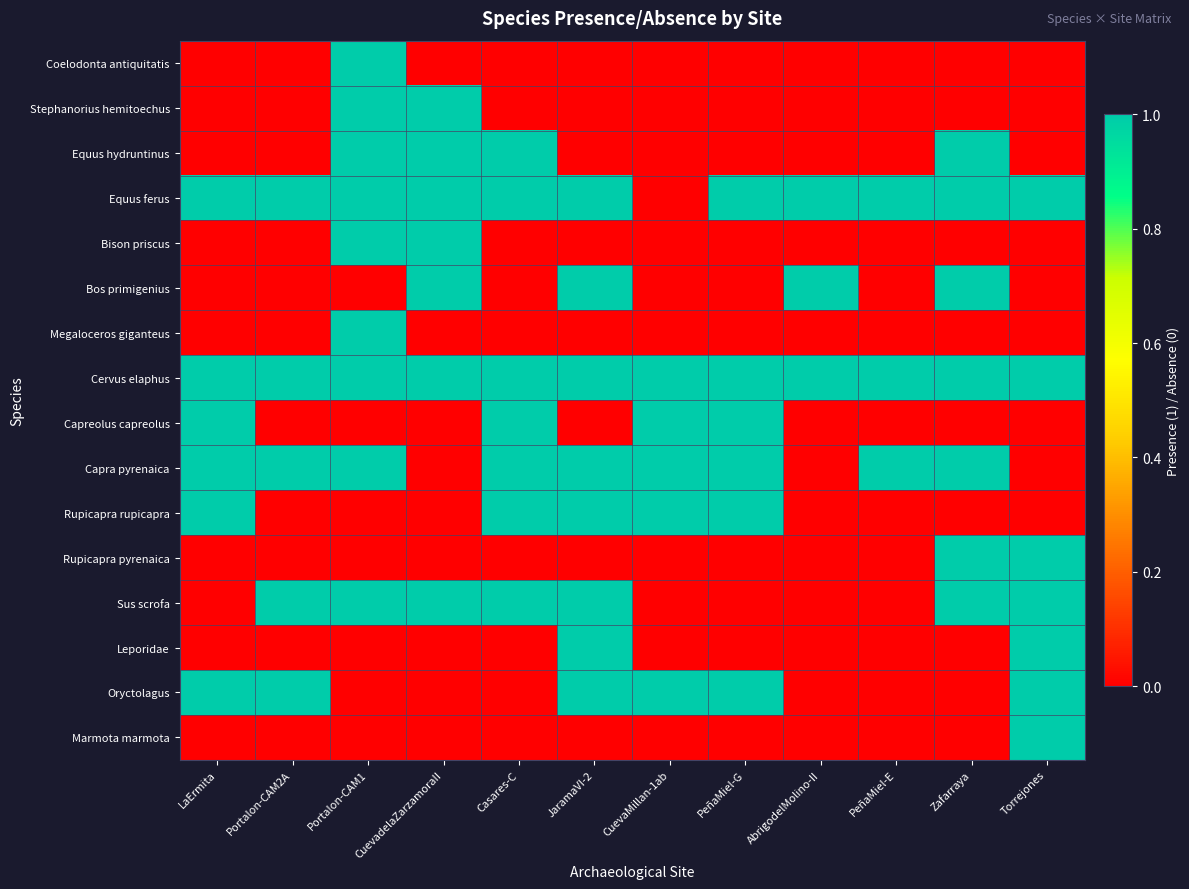

Reading left to right, transcribe all the data shown in this chart.

Coelodonta antiquitatis: LaErmita=0	Portalon-CAM2A=0	Portalon-CAM1=1	CuevadelaZarzamoraII=0	Casares-C=0	JaramaVI-2=0	CuevaMillan-1ab=0	PeñaMiel-G=0	AbrigodelMolino-II=0	PeñaMiel-E=0	Zafarraya=0	Torrejones=0
Stephanorius hemitoechus: LaErmita=0	Portalon-CAM2A=0	Portalon-CAM1=1	CuevadelaZarzamoraII=1	Casares-C=0	JaramaVI-2=0	CuevaMillan-1ab=0	PeñaMiel-G=0	AbrigodelMolino-II=0	PeñaMiel-E=0	Zafarraya=0	Torrejones=0
Equus hydruntinus: LaErmita=0	Portalon-CAM2A=0	Portalon-CAM1=1	CuevadelaZarzamoraII=1	Casares-C=1	JaramaVI-2=0	CuevaMillan-1ab=0	PeñaMiel-G=0	AbrigodelMolino-II=0	PeñaMiel-E=0	Zafarraya=1	Torrejones=0
Equus ferus: LaErmita=1	Portalon-CAM2A=1	Portalon-CAM1=1	CuevadelaZarzamoraII=1	Casares-C=1	JaramaVI-2=1	CuevaMillan-1ab=0	PeñaMiel-G=1	AbrigodelMolino-II=1	PeñaMiel-E=1	Zafarraya=1	Torrejones=1
Bison priscus: LaErmita=0	Portalon-CAM2A=0	Portalon-CAM1=1	CuevadelaZarzamoraII=1	Casares-C=0	JaramaVI-2=0	CuevaMillan-1ab=0	PeñaMiel-G=0	AbrigodelMolino-II=0	PeñaMiel-E=0	Zafarraya=0	Torrejones=0
Bos primigenius: LaErmita=0	Portalon-CAM2A=0	Portalon-CAM1=0	CuevadelaZarzamoraII=1	Casares-C=0	JaramaVI-2=1	CuevaMillan-1ab=0	PeñaMiel-G=0	AbrigodelMolino-II=1	PeñaMiel-E=0	Zafarraya=1	Torrejones=0
Megaloceros giganteus: LaErmita=0	Portalon-CAM2A=0	Portalon-CAM1=1	CuevadelaZarzamoraII=0	Casares-C=0	JaramaVI-2=0	CuevaMillan-1ab=0	PeñaMiel-G=0	AbrigodelMolino-II=0	PeñaMiel-E=0	Zafarraya=0	Torrejones=0
Cervus elaphus: LaErmita=1	Portalon-CAM2A=1	Portalon-CAM1=1	CuevadelaZarzamoraII=1	Casares-C=1	JaramaVI-2=1	CuevaMillan-1ab=1	PeñaMiel-G=1	AbrigodelMolino-II=1	PeñaMiel-E=1	Zafarraya=1	Torrejones=1
Capreolus capreolus: LaErmita=1	Portalon-CAM2A=0	Portalon-CAM1=0	CuevadelaZarzamoraII=0	Casares-C=1	JaramaVI-2=0	CuevaMillan-1ab=1	PeñaMiel-G=1	AbrigodelMolino-II=0	PeñaMiel-E=0	Zafarraya=0	Torrejones=0
Capra pyrenaica: LaErmita=1	Portalon-CAM2A=1	Portalon-CAM1=1	CuevadelaZarzamoraII=0	Casares-C=1	JaramaVI-2=1	CuevaMillan-1ab=1	PeñaMiel-G=1	AbrigodelMolino-II=0	PeñaMiel-E=1	Zafarraya=1	Torrejones=0
Rupicapra rupicapra: LaErmita=1	Portalon-CAM2A=0	Portalon-CAM1=0	CuevadelaZarzamoraII=0	Casares-C=1	JaramaVI-2=1	CuevaMillan-1ab=1	PeñaMiel-G=1	AbrigodelMolino-II=0	PeñaMiel-E=0	Zafarraya=0	Torrejones=0
Rupicapra pyrenaica: LaErmita=0	Portalon-CAM2A=0	Portalon-CAM1=0	CuevadelaZarzamoraII=0	Casares-C=0	JaramaVI-2=0	CuevaMillan-1ab=0	PeñaMiel-G=0	AbrigodelMolino-II=0	PeñaMiel-E=0	Zafarraya=1	Torrejones=1
Sus scrofa: LaErmita=0	Portalon-CAM2A=1	Portalon-CAM1=1	CuevadelaZarzamoraII=1	Casares-C=1	JaramaVI-2=1	CuevaMillan-1ab=0	PeñaMiel-G=0	AbrigodelMolino-II=0	PeñaMiel-E=0	Zafarraya=1	Torrejones=1
Leporidae: LaErmita=0	Portalon-CAM2A=0	Portalon-CAM1=0	CuevadelaZarzamoraII=0	Casares-C=0	JaramaVI-2=1	CuevaMillan-1ab=0	PeñaMiel-G=0	AbrigodelMolino-II=0	PeñaMiel-E=0	Zafarraya=0	Torrejones=1
Oryctolagus: LaErmita=1	Portalon-CAM2A=1	Portalon-CAM1=0	CuevadelaZarzamoraII=0	Casares-C=0	JaramaVI-2=1	CuevaMillan-1ab=1	PeñaMiel-G=1	AbrigodelMolino-II=0	PeñaMiel-E=0	Zafarraya=0	Torrejones=1
Marmota marmota: LaErmita=0	Portalon-CAM2A=0	Portalon-CAM1=0	CuevadelaZarzamoraII=0	Casares-C=0	JaramaVI-2=0	CuevaMillan-1ab=0	PeñaMiel-G=0	AbrigodelMolino-II=0	PeñaMiel-E=0	Zafarraya=0	Torrejones=1